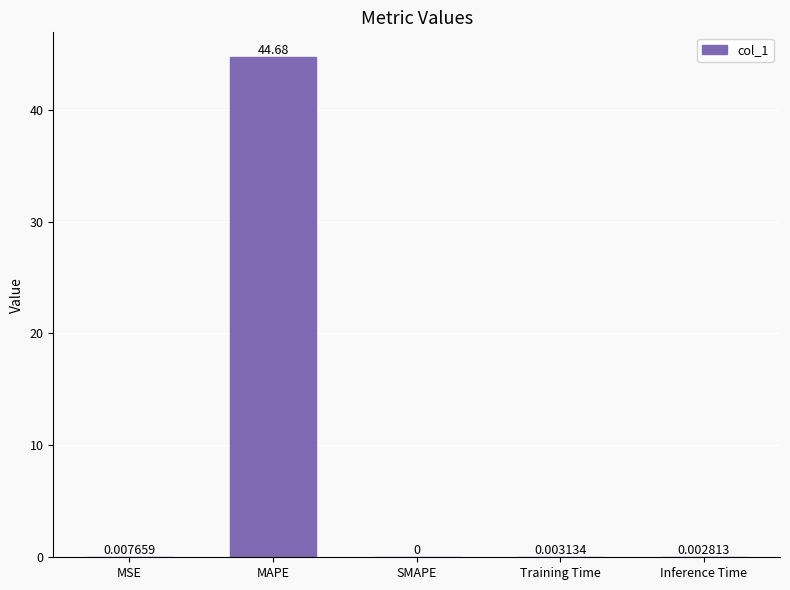

The chart shows a value of -18.0 at SMAPE. True or false?

False